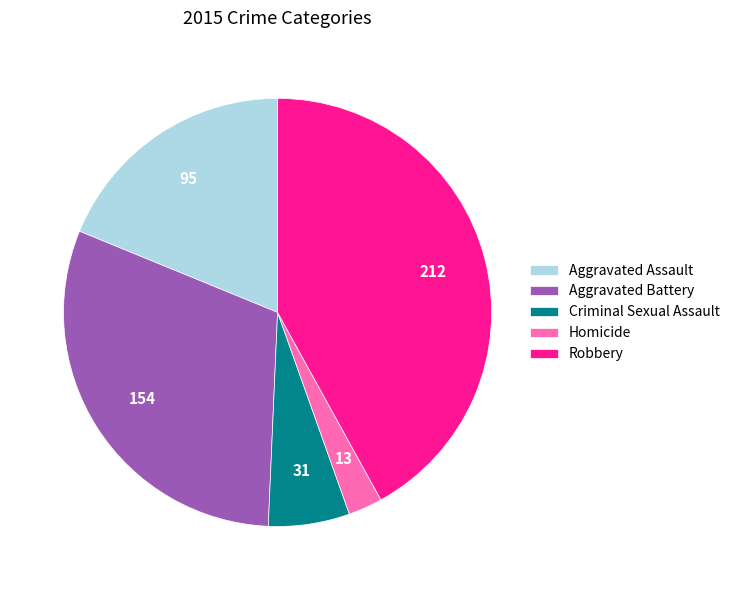

Between Criminal Sexual Assault and Aggravated Battery, which is larger?

Aggravated Battery